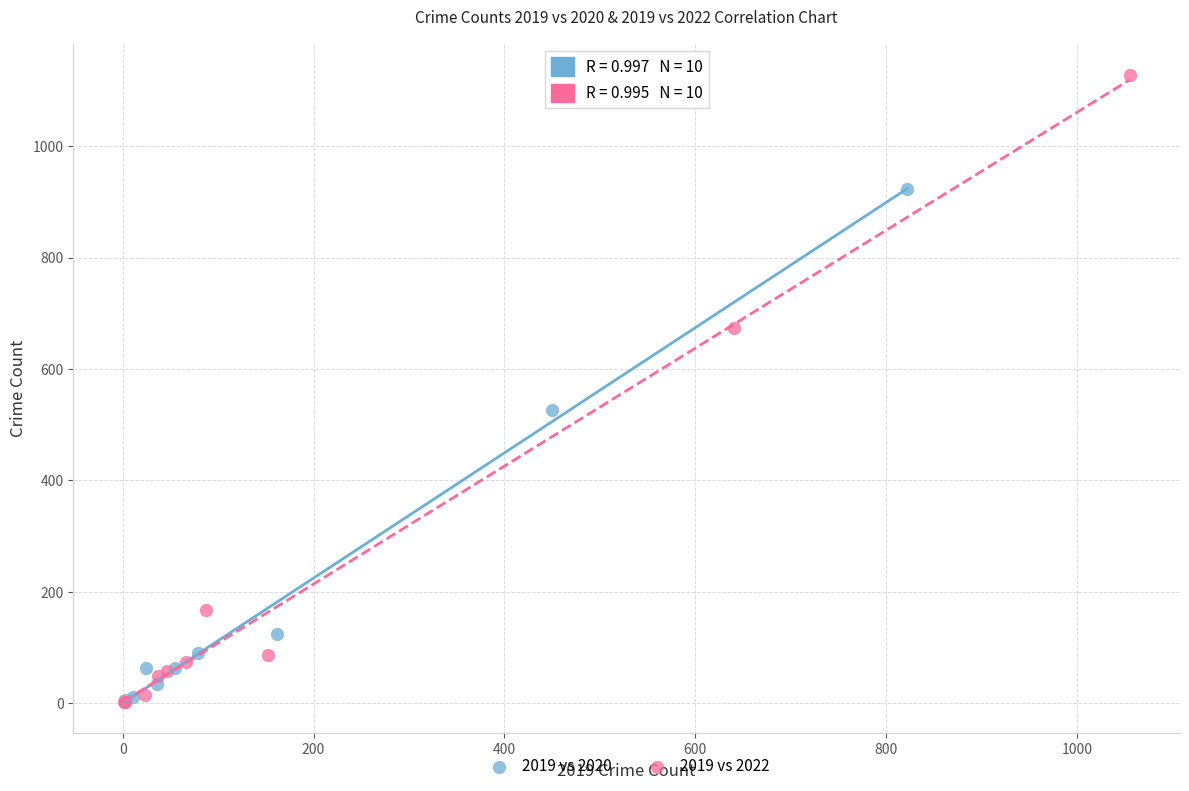

Which series reaches the maximum Y coordinate?

2019 vs 2022